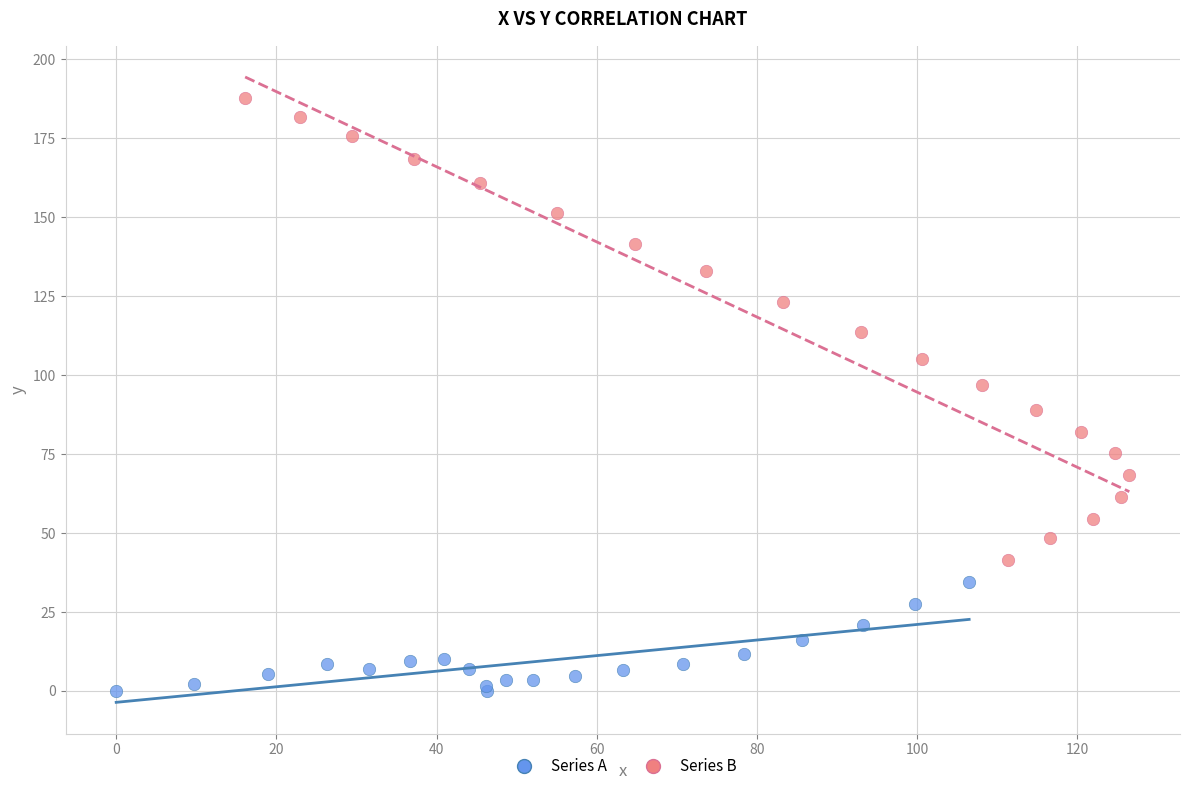

Which series has the widest spread of Y values?

Series B